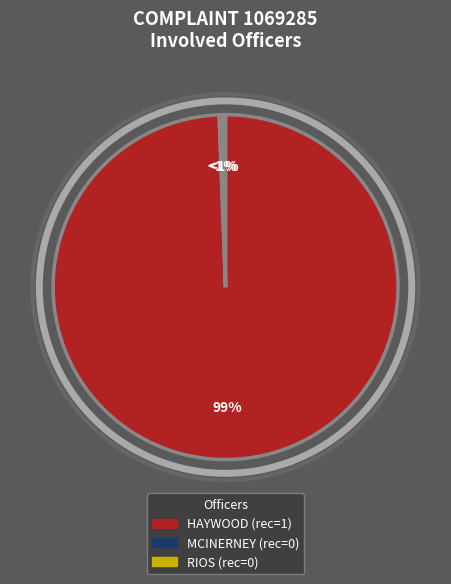

Which has a higher value, HAYWOOD or RIOS?

HAYWOOD